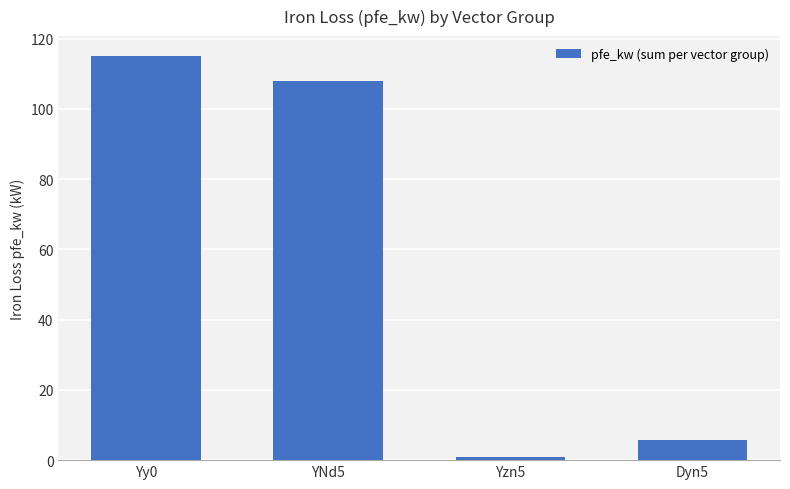

The chart shows a value of 108.0 at YNd5. True or false?

True